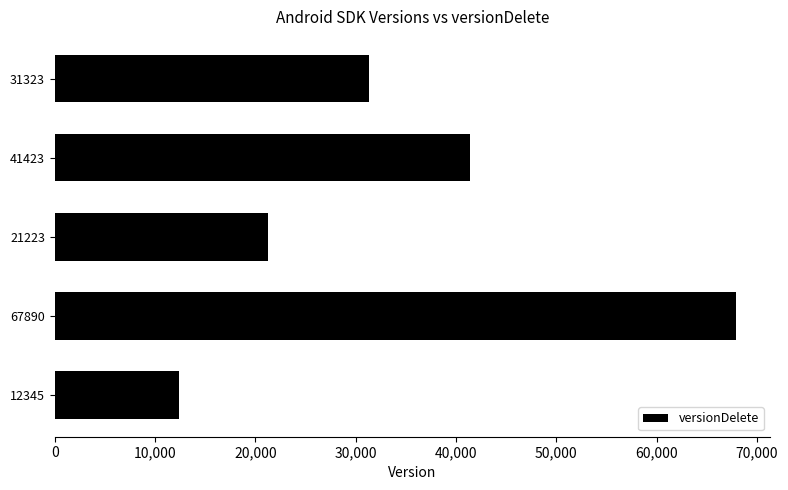

Which category has the highest value across all series?

67890